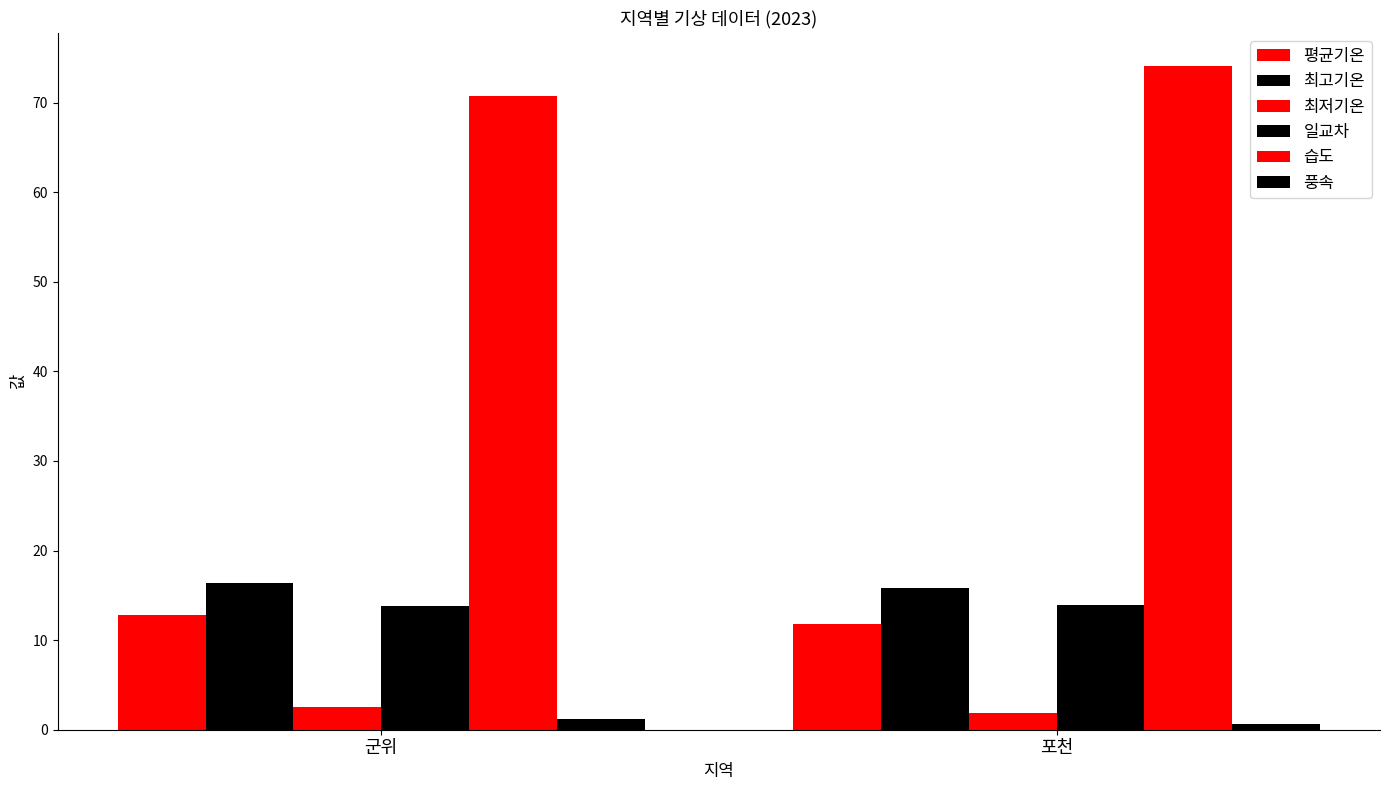

How many groups of bars are there?

2